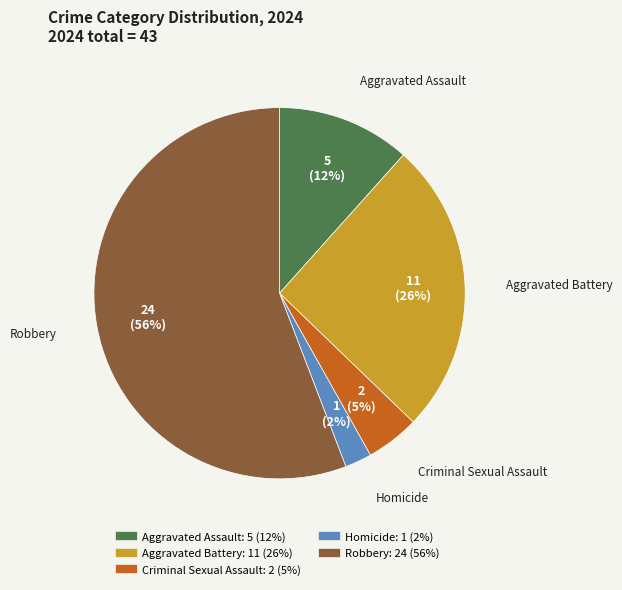

To the nearest percent, what is the combined percentage of Robbery and Criminal Sexual Assault?

60%